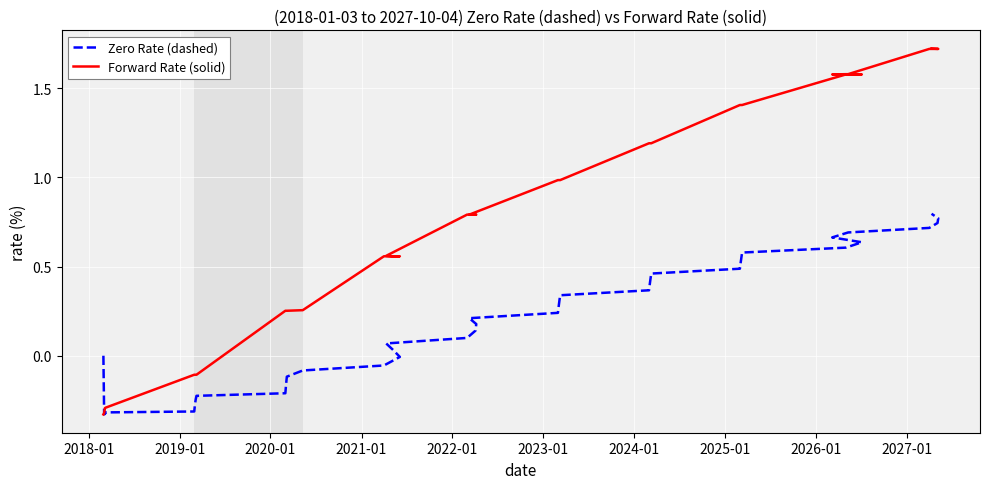

How many data points in Zero Rate (dashed) are less than 0?

13